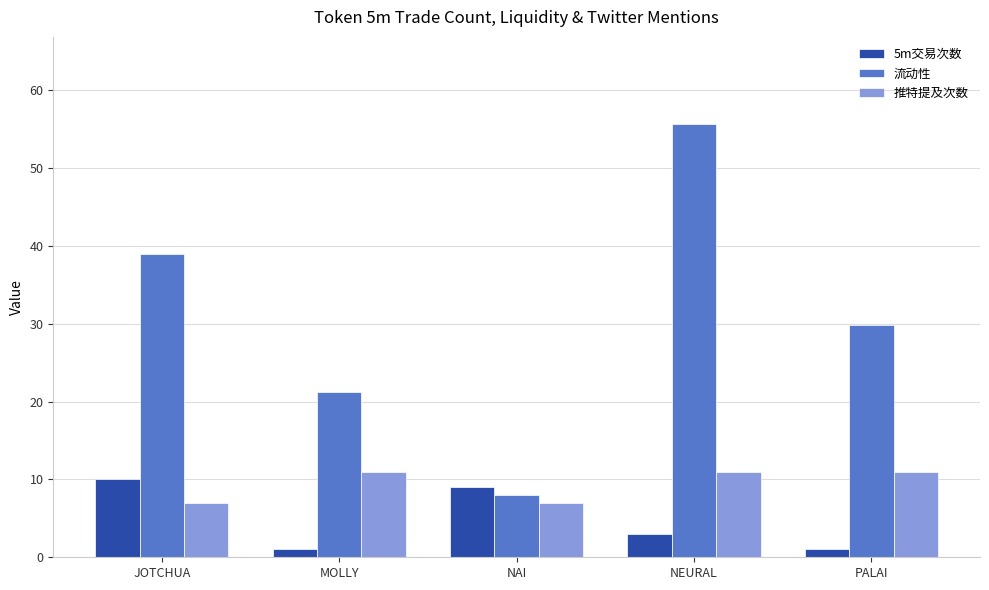

Which series changed the most between MOLLY and PALAI?

流动性